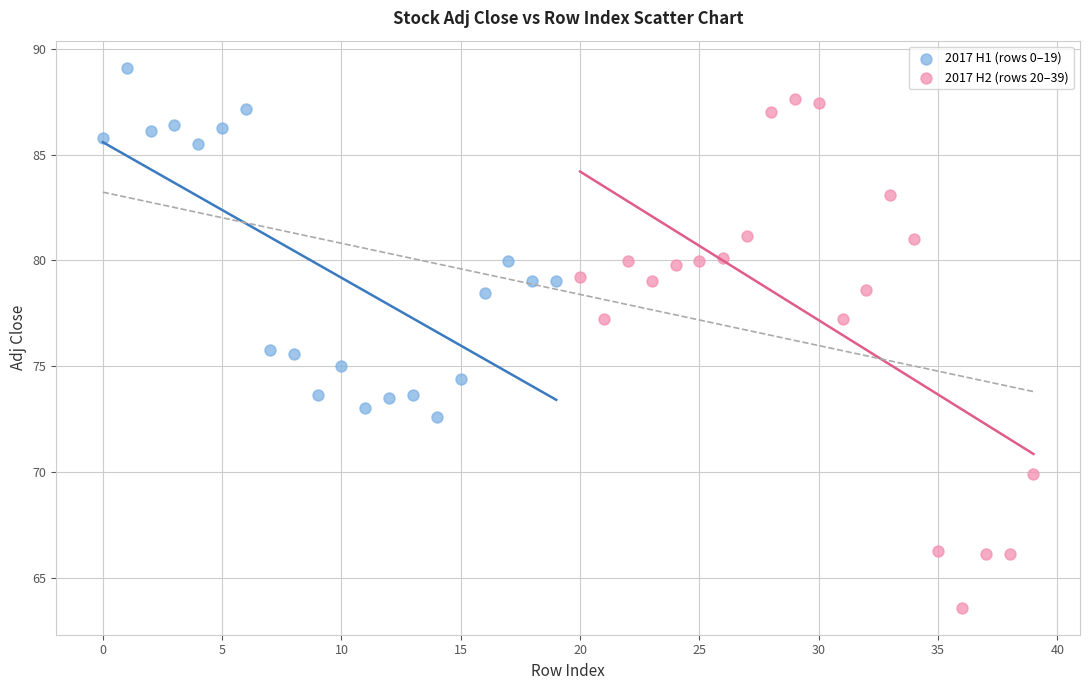

Which series reaches the maximum Y coordinate?

2017 H1 (rows 0–19)